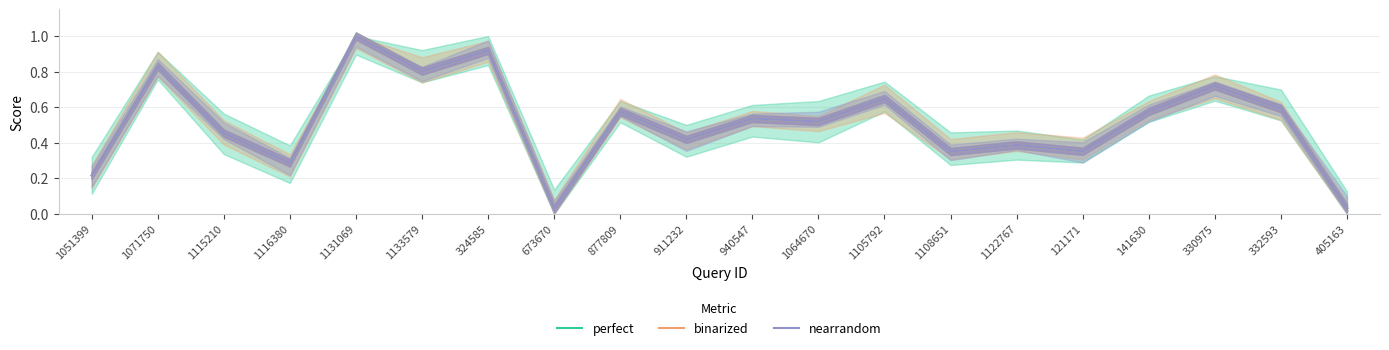

Does the chart display data point markers on the line(s)?

No